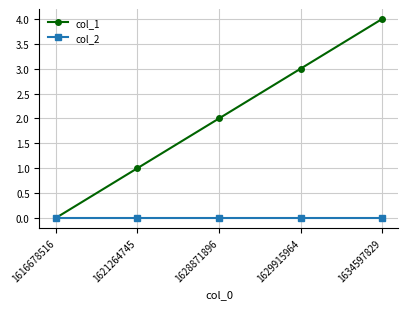

Which label corresponds to the largest value in the chart?

1634597829